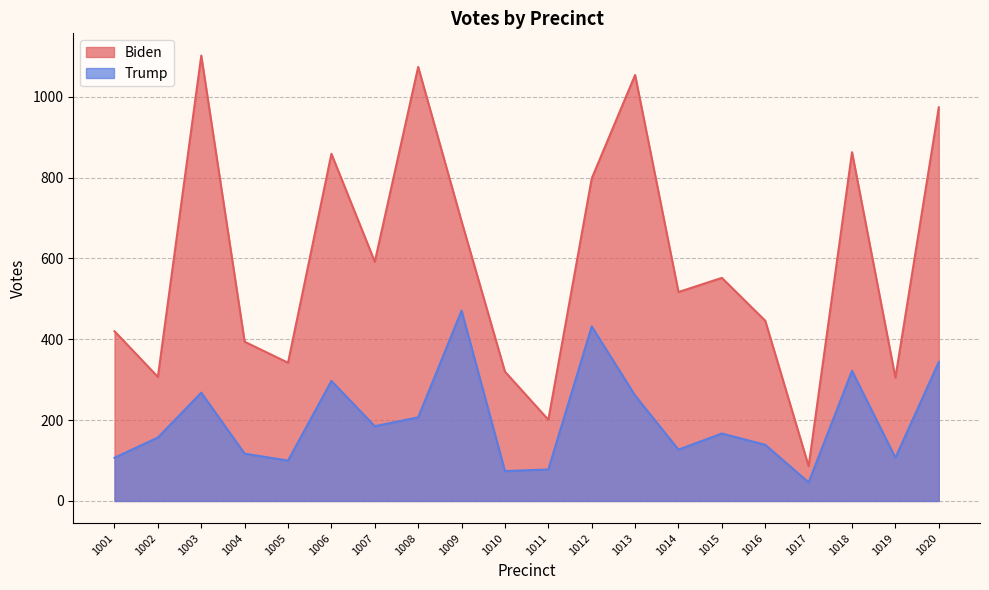

At how many categories does at least one series exceed 243?

18